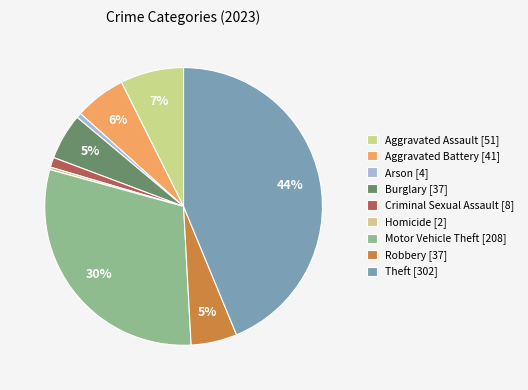

Does Aggravated Battery represent more than half of the total?

No